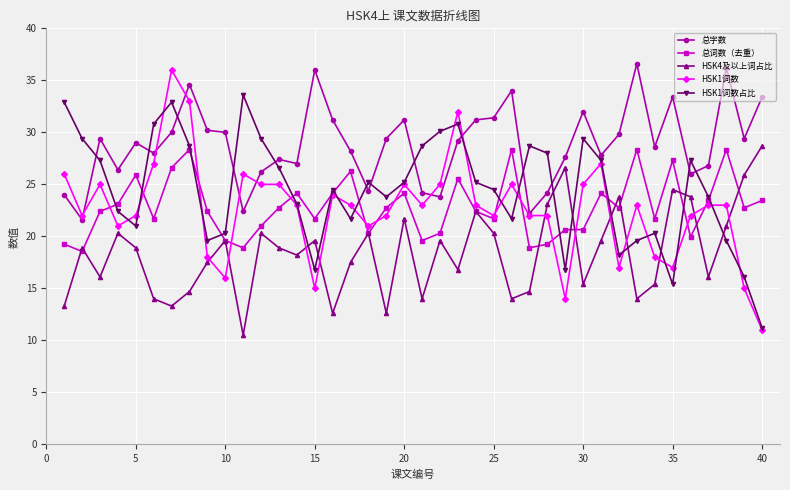

True or false: 总字数 and 总词数（去重） cross at least once.

False